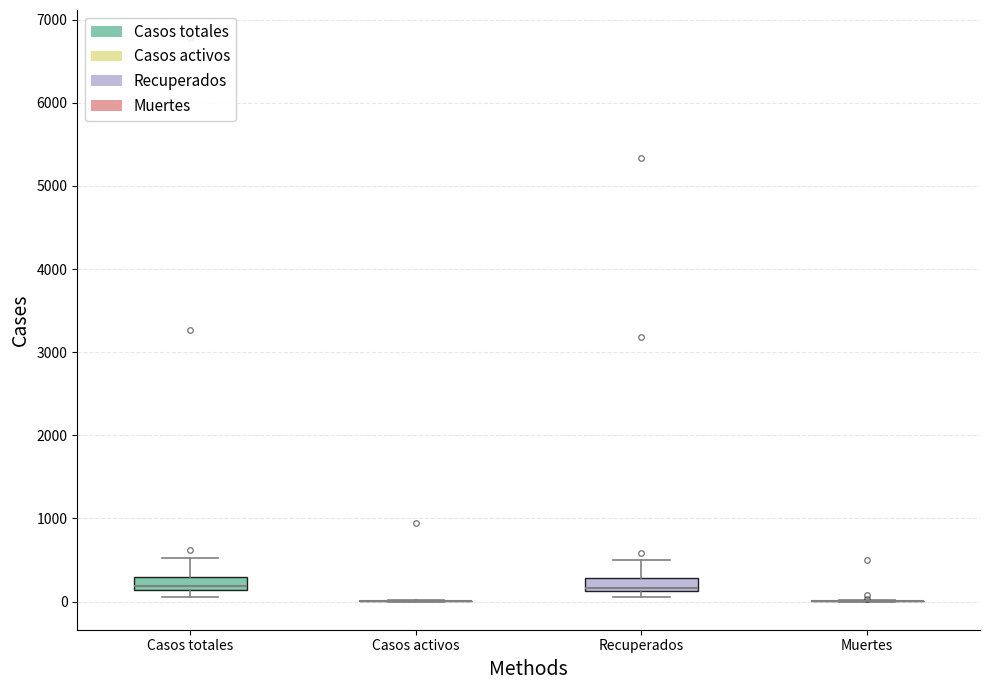

Where is the upper edge of the box for Casos totales on the y-axis? The values are not printed on the chart, so give them approximately, as read against the axis.

300